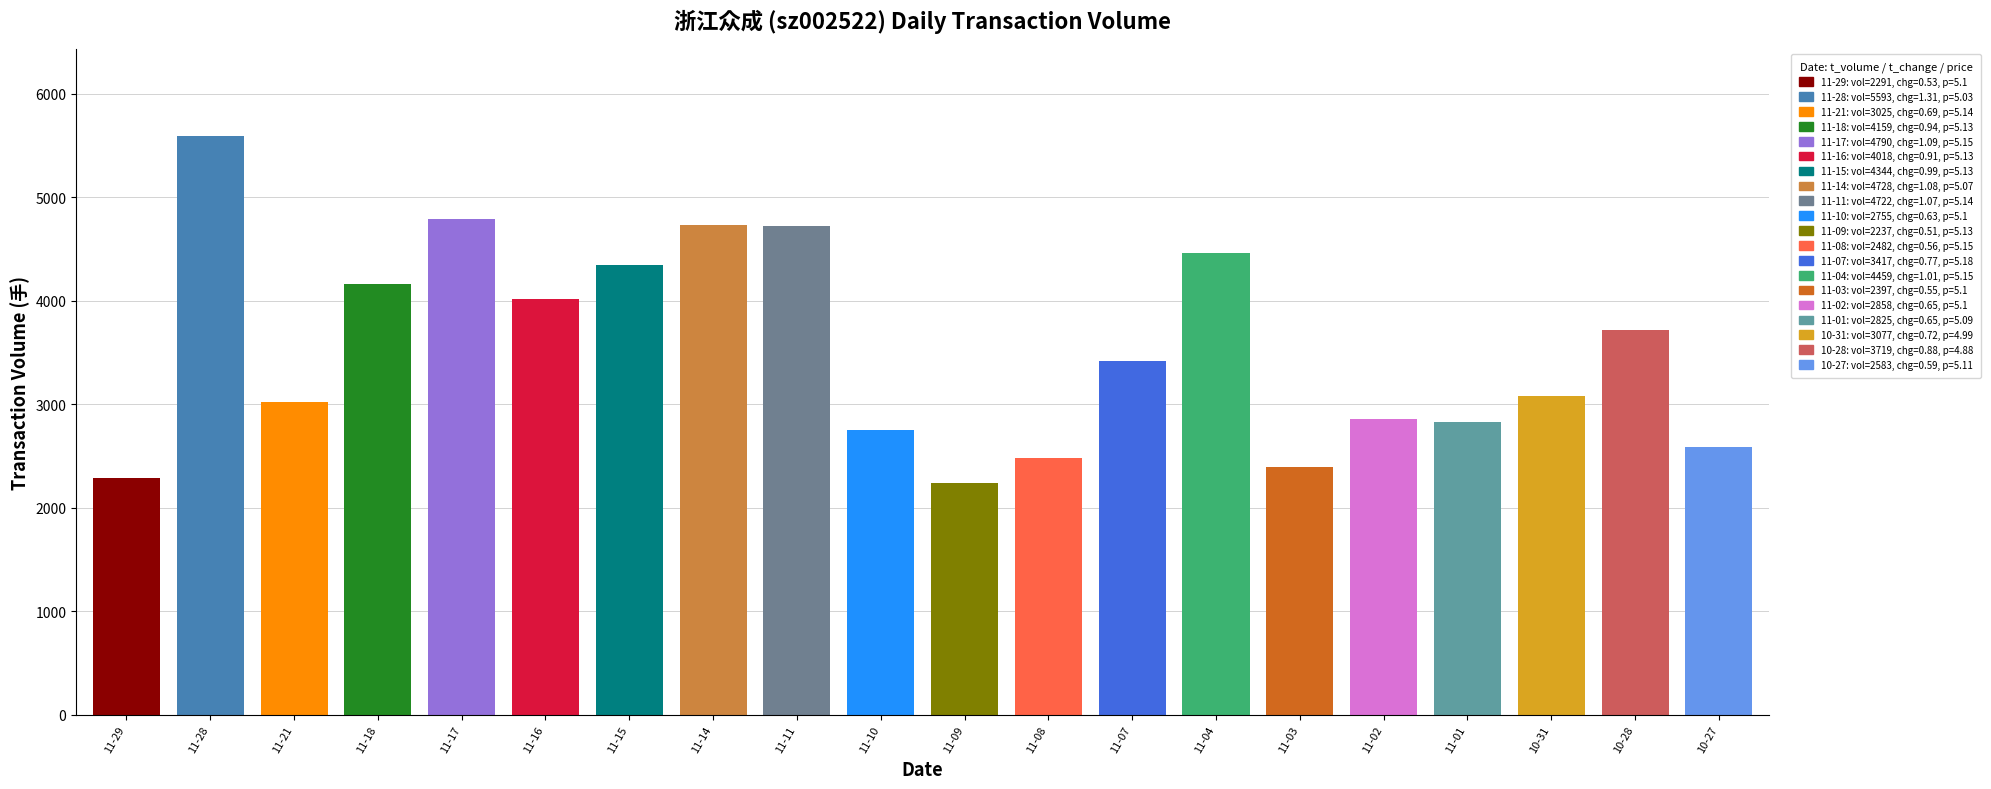

What is the value of the 9th bar from the left?

4722